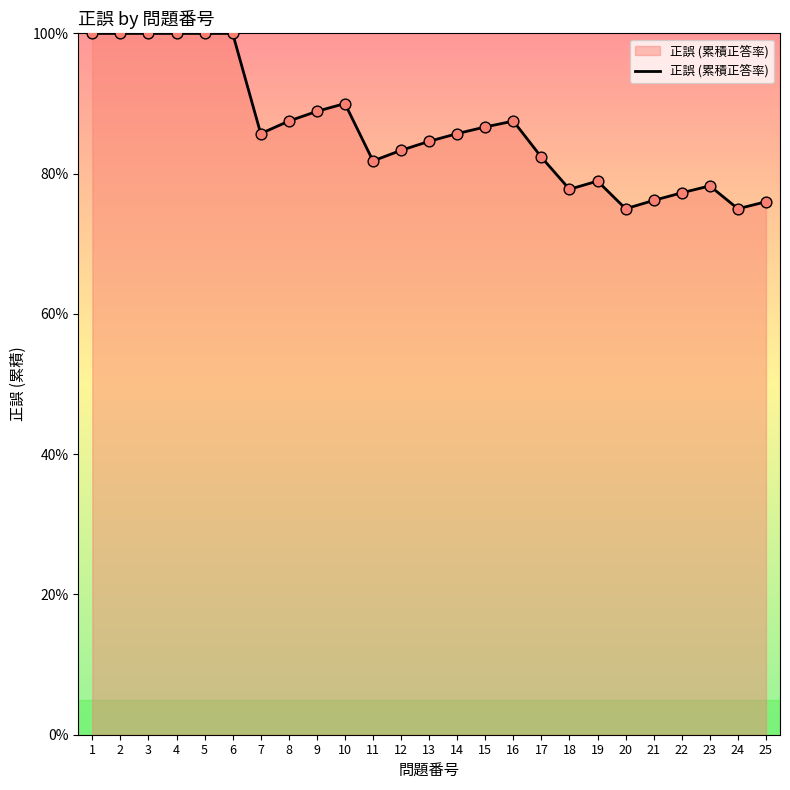

Between 15 and 14, which is larger?

15